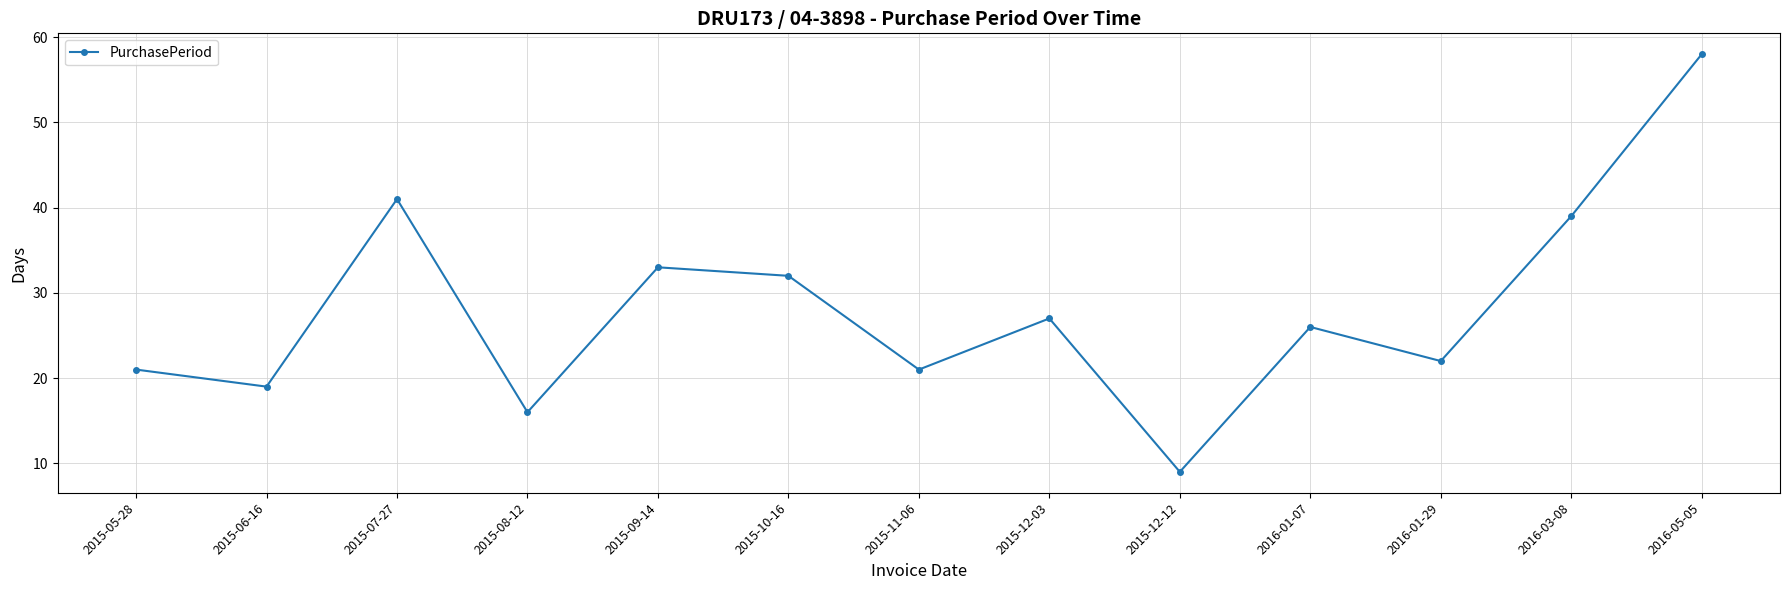

How many interior local peaks (higher than both neighbors) does the data have?

4